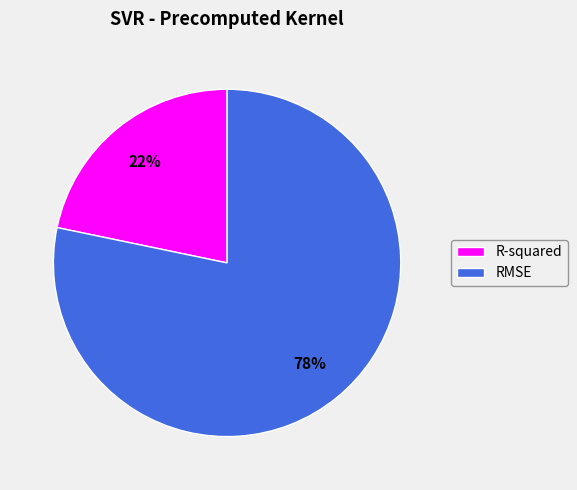

To the nearest percent, what percentage of the pie is RMSE?

78%